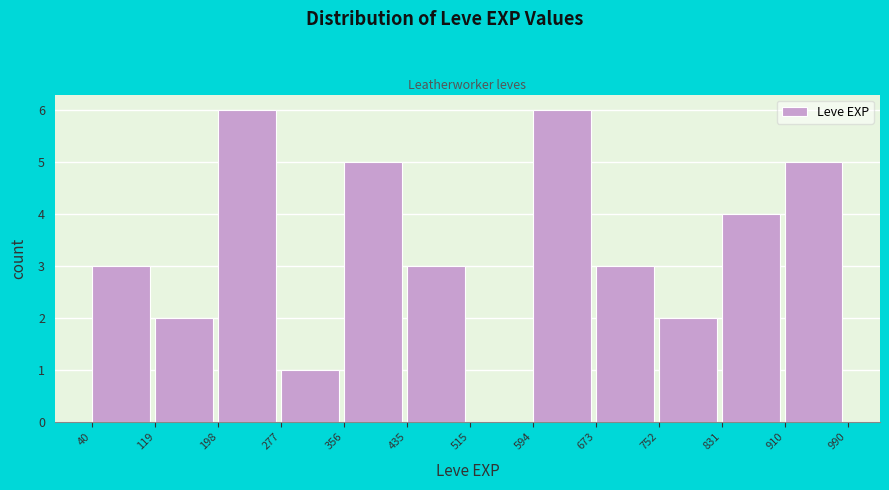

Reading left to right, list every bar in this chart as the range it spans on the x-axis followed by its height. The values are not printed on the chart, so give them approximately, as read against the axis.

40 to 119: 3
119 to 198: 2
198 to 277: 6
277 to 356: 1
356 to 435: 5
435 to 515: 3
515 to 594: 0
594 to 673: 6
673 to 752: 3
752 to 831: 2
831 to 910: 4
910 to 990: 5